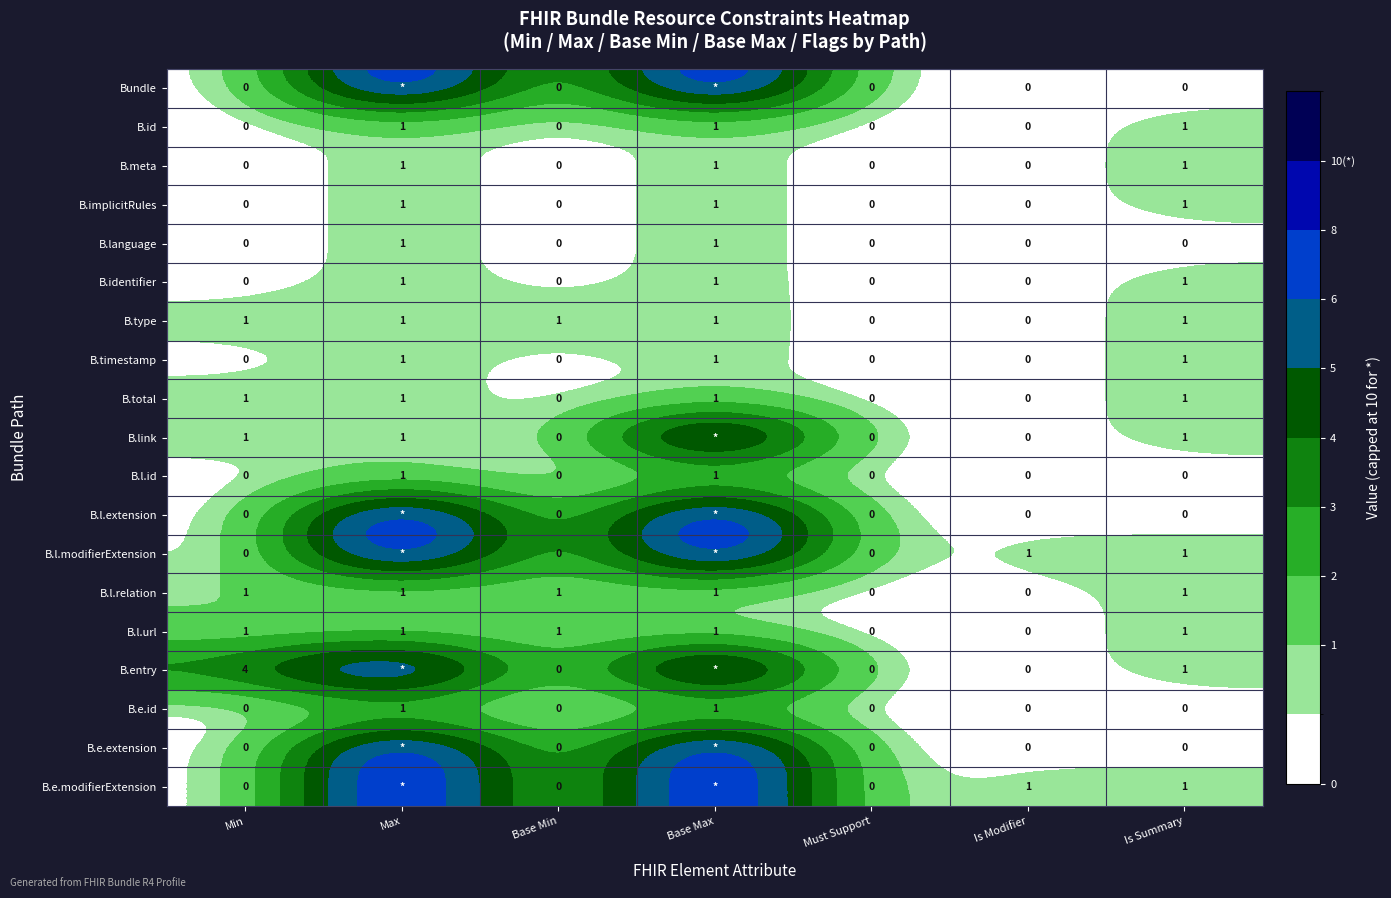

The B.e.modifierExtension series shows 2 at Is Modifier. True or false?

False